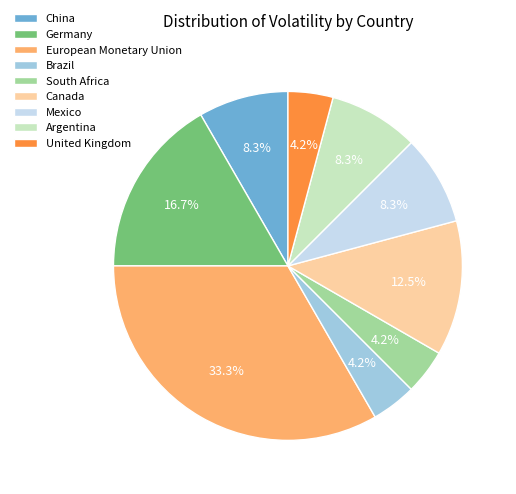

What percentage is the Germany slice, to the nearest percent?

17%